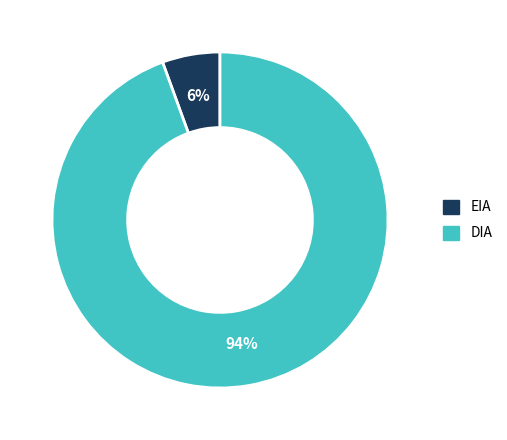

How many segments does this pie chart have?

2